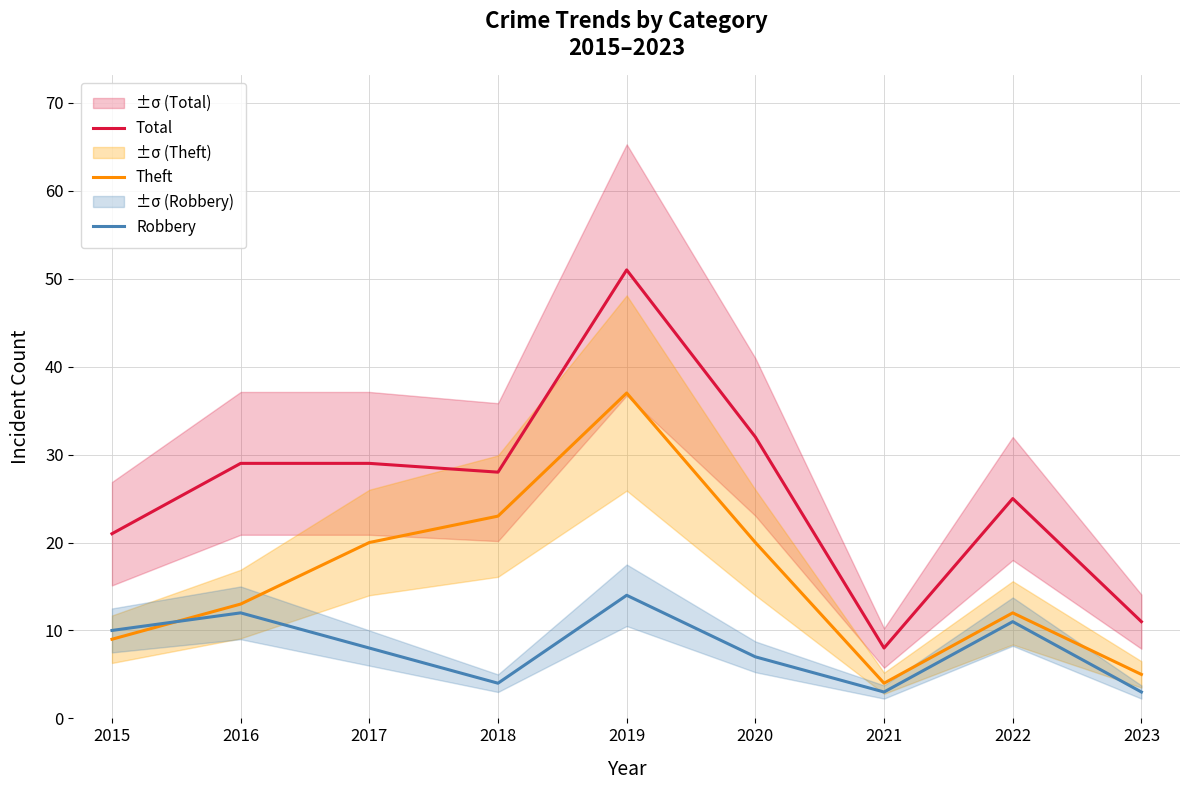

At how many categories does at least one series exceed 5?

9